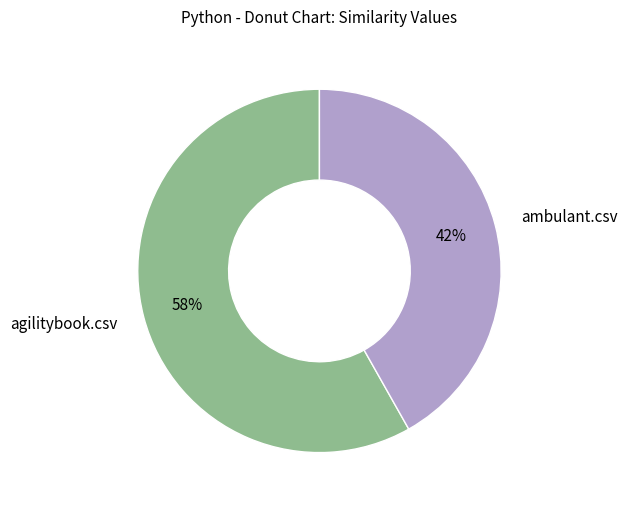

Is there a majority slice in this chart?

Yes